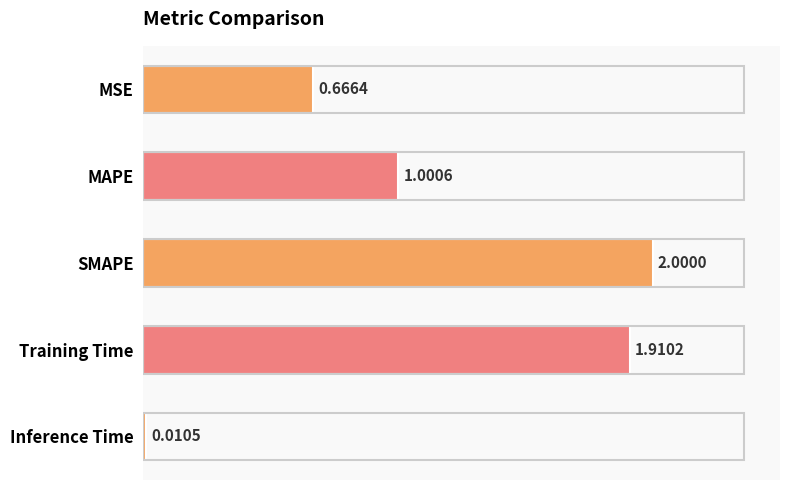

Does the chart contain stacked bars?

No